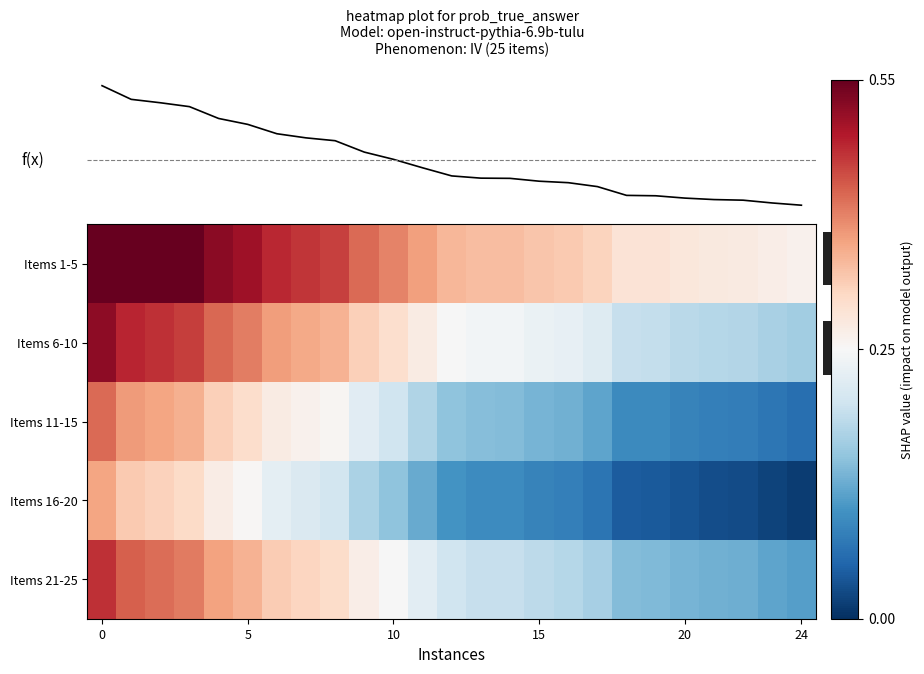

What is the sum of all row_0 values?

9.9